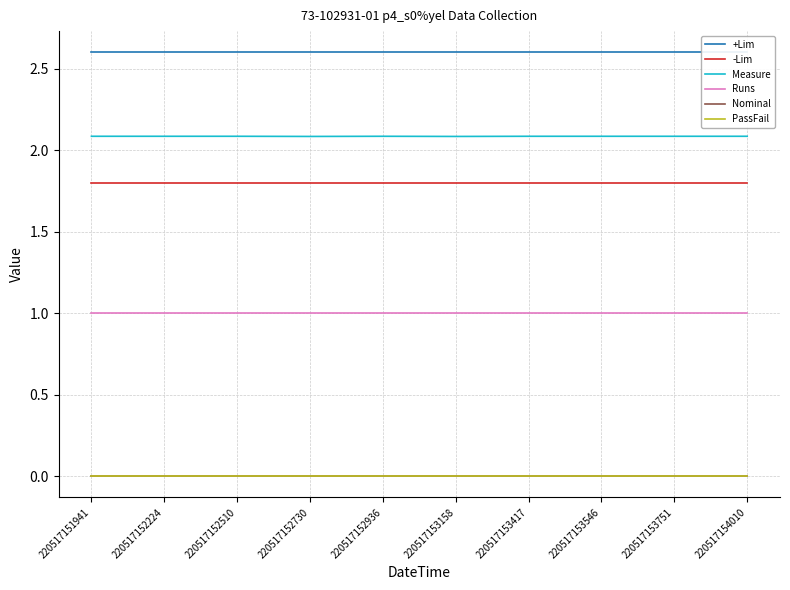

True or false: Measure and Runs cross at least once.

False